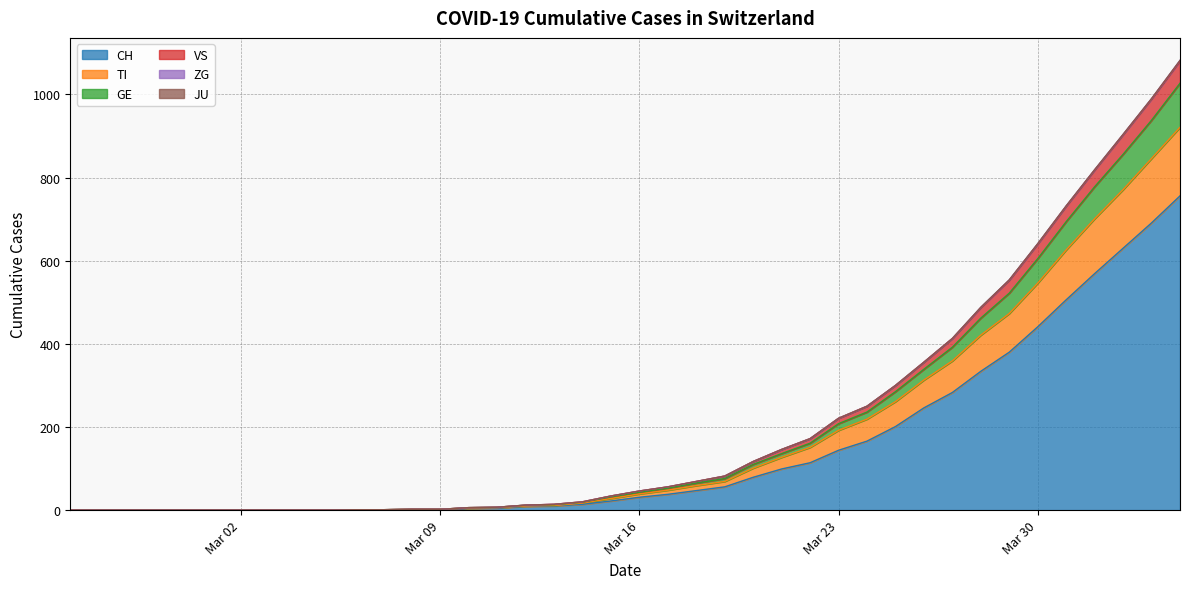

How many data points in VS are above 46?

19